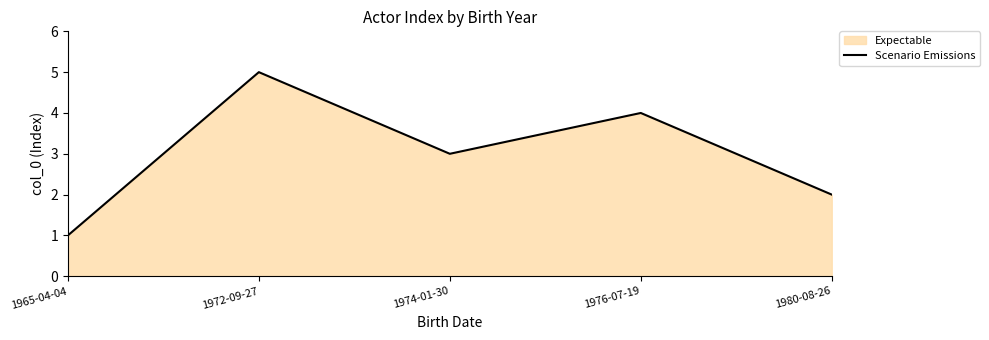

Rank the categories by value from highest to lowest.

1972-09-27, 1976-07-19, 1974-01-30, 1980-08-26, 1965-04-04